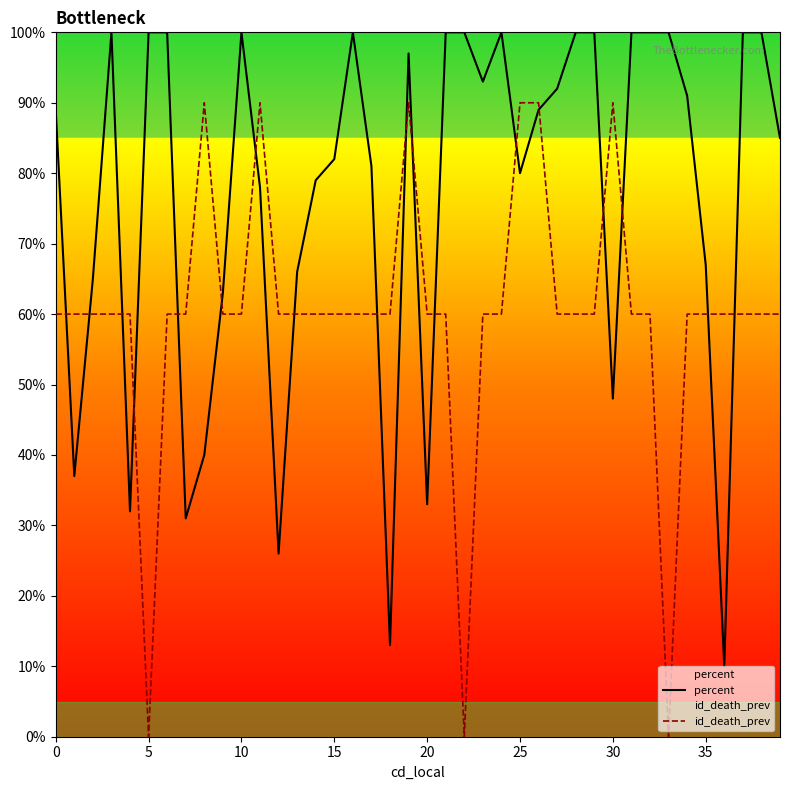

In percent, how many points are higher than both neighbors (excluding endpoints)?

5